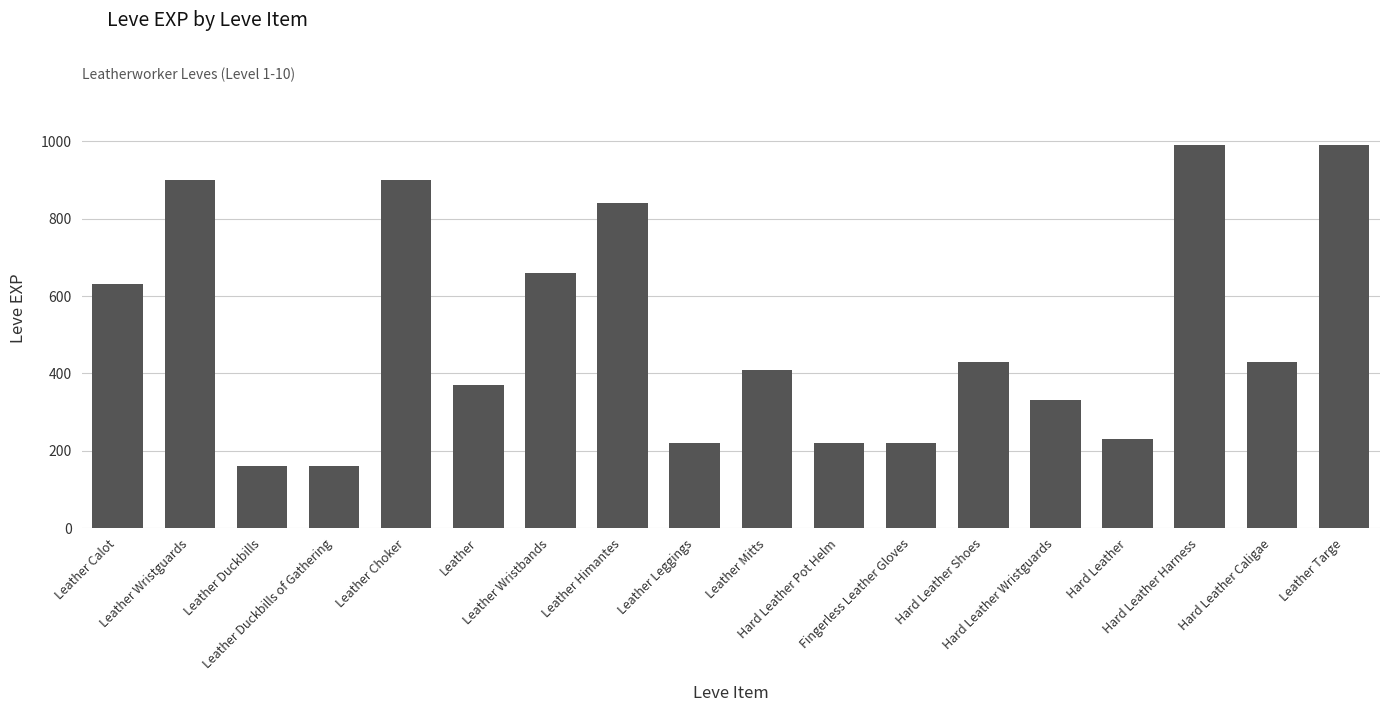

What is the greatest value displayed?

990